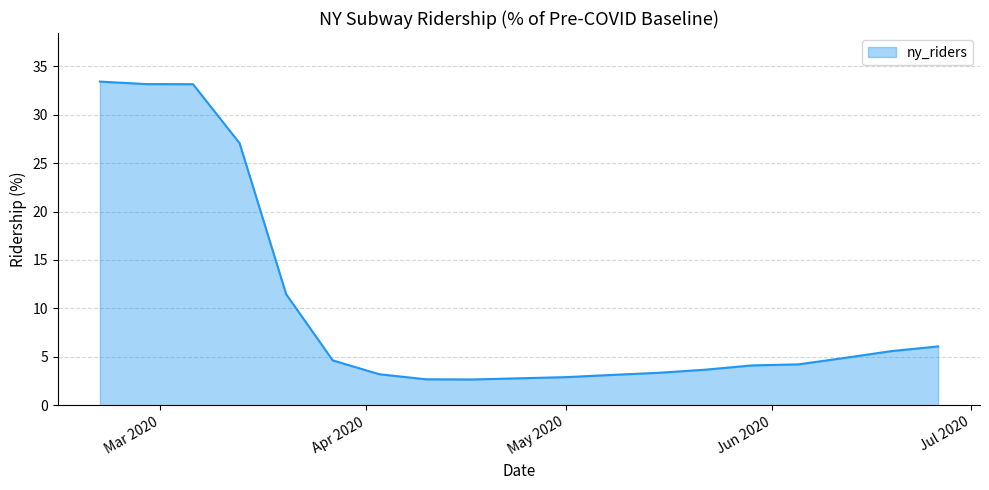

What is the minimum value shown in the chart?

2.7